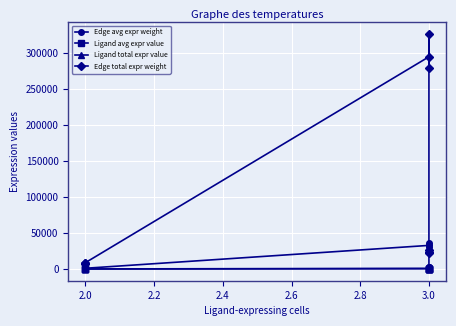

How many values in the Ligand total expr value series exceed 68?

6